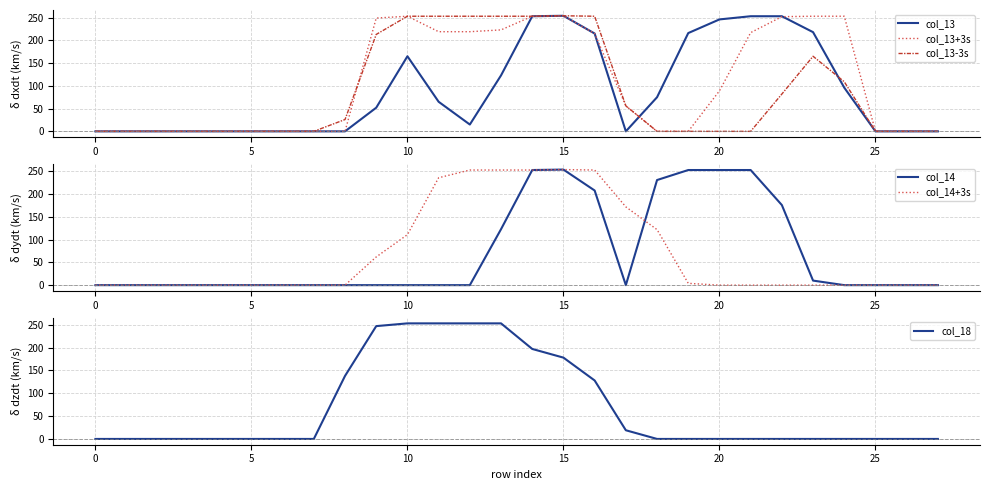

Which has a higher value, 17 or 19?

19